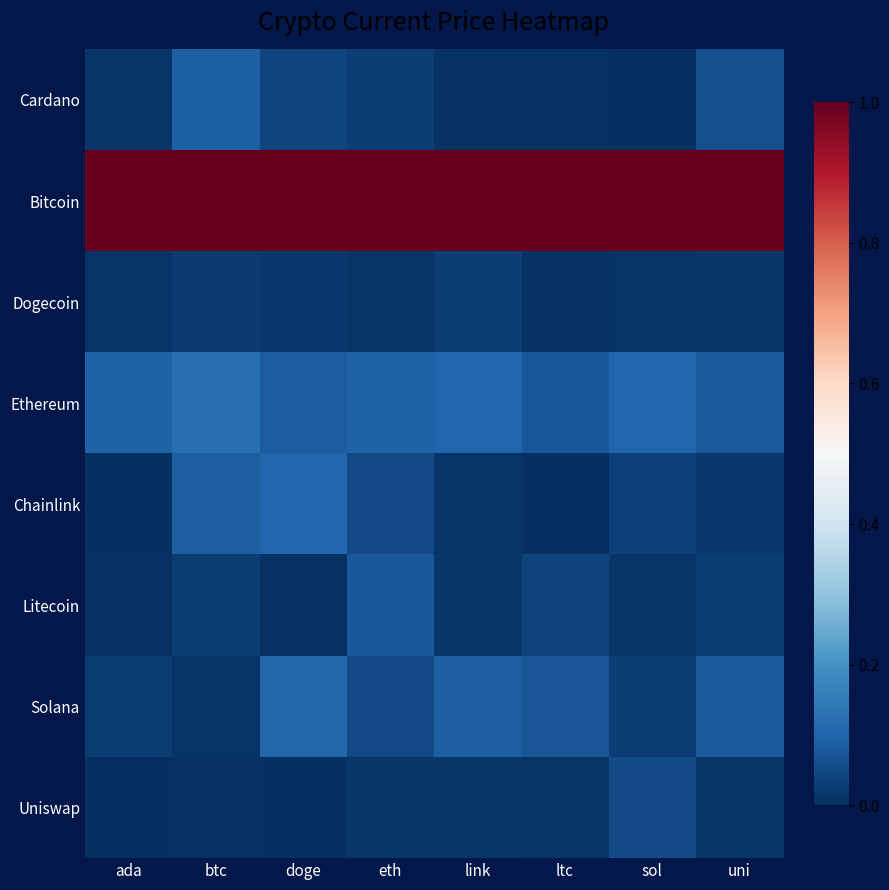

Which has a higher value, ada or eth?

eth